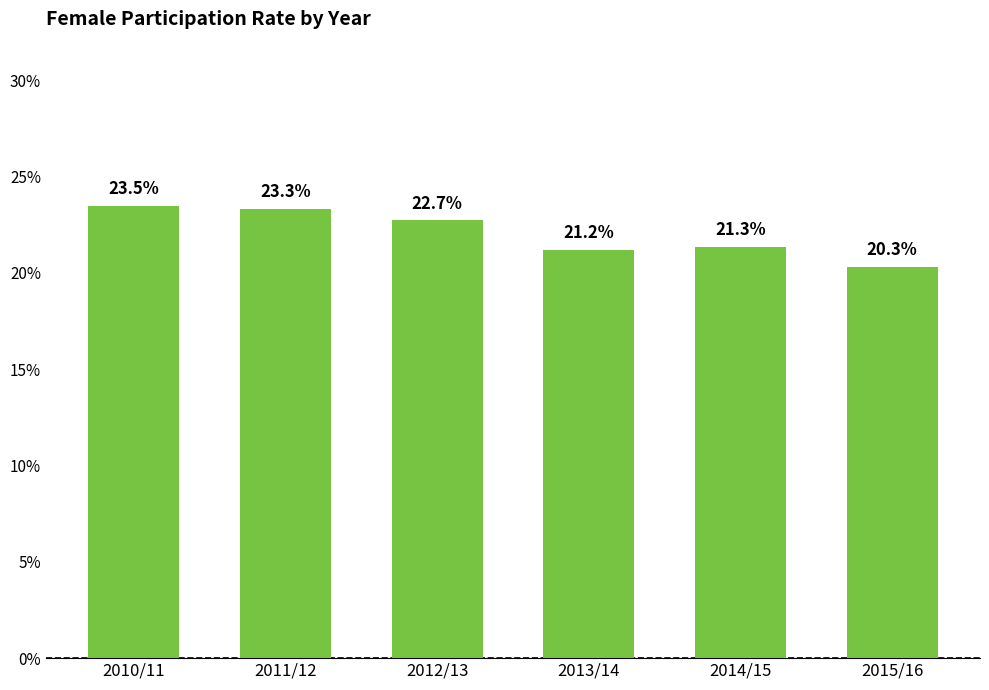

Between 2014/15 and 2015/16, which is larger?

2014/15